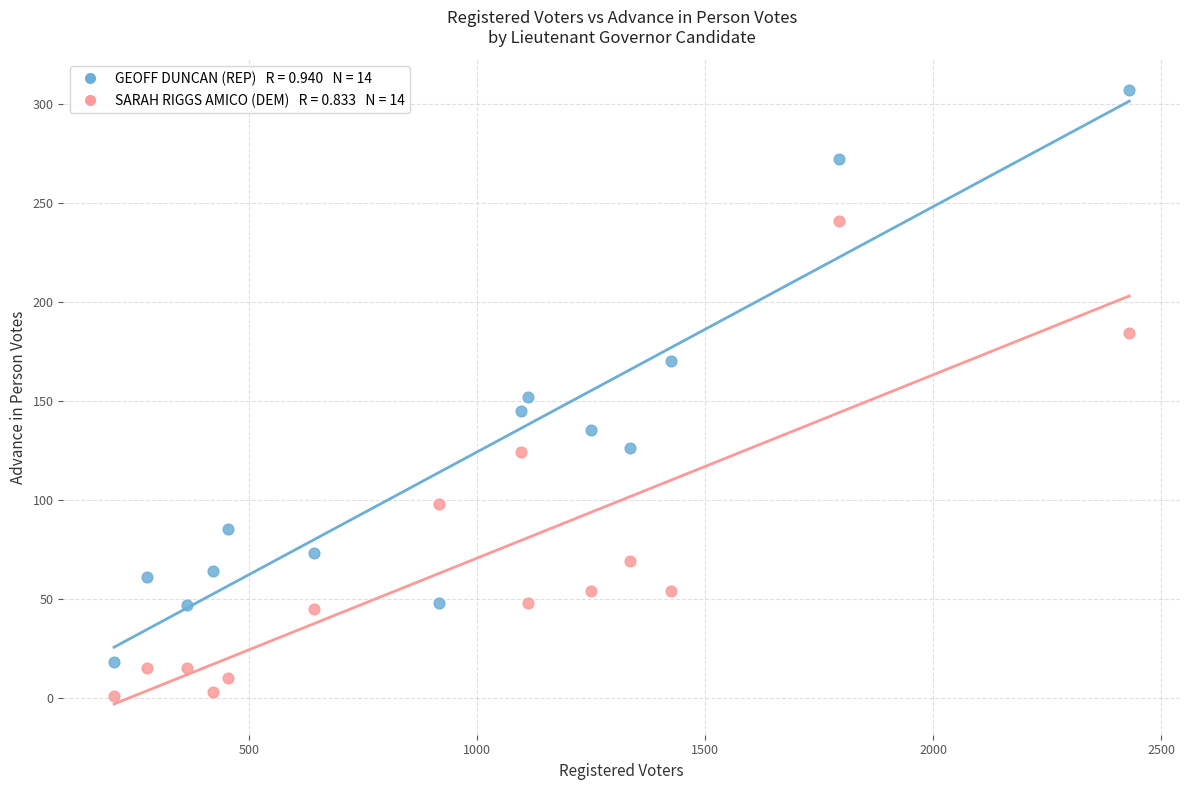

Across all data points, what is the range of X values (max minus min)?

2227